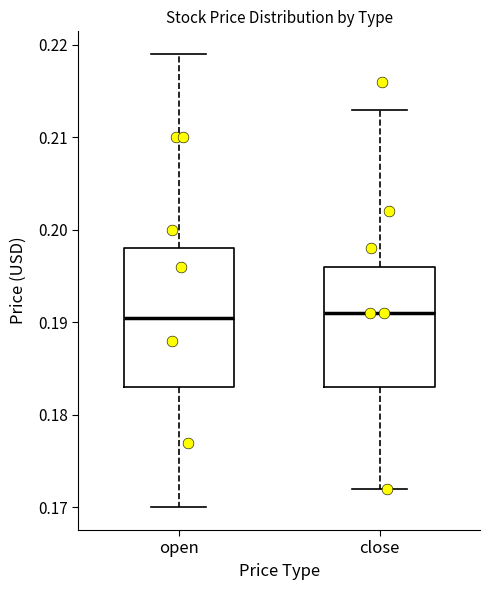

Reading left to right, transcribe this box plot: for each box, give where its median line is, the range the box spans, and where its two whiskers end, as read against the y-axis. The values are not printed on the chart, so give them approximately, as read against the axis.

open: median 0.191, box 0.183 to 0.198, whiskers 0.170 to 0.219
close: median 0.191, box 0.183 to 0.196, whiskers 0.172 to 0.213